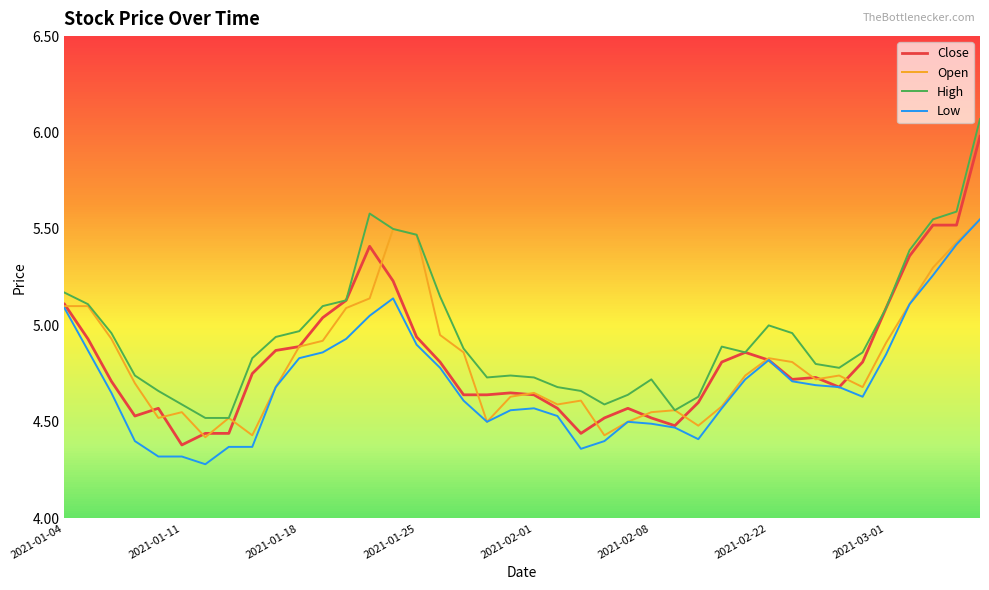

True or false: Low and High cross at least once.

False